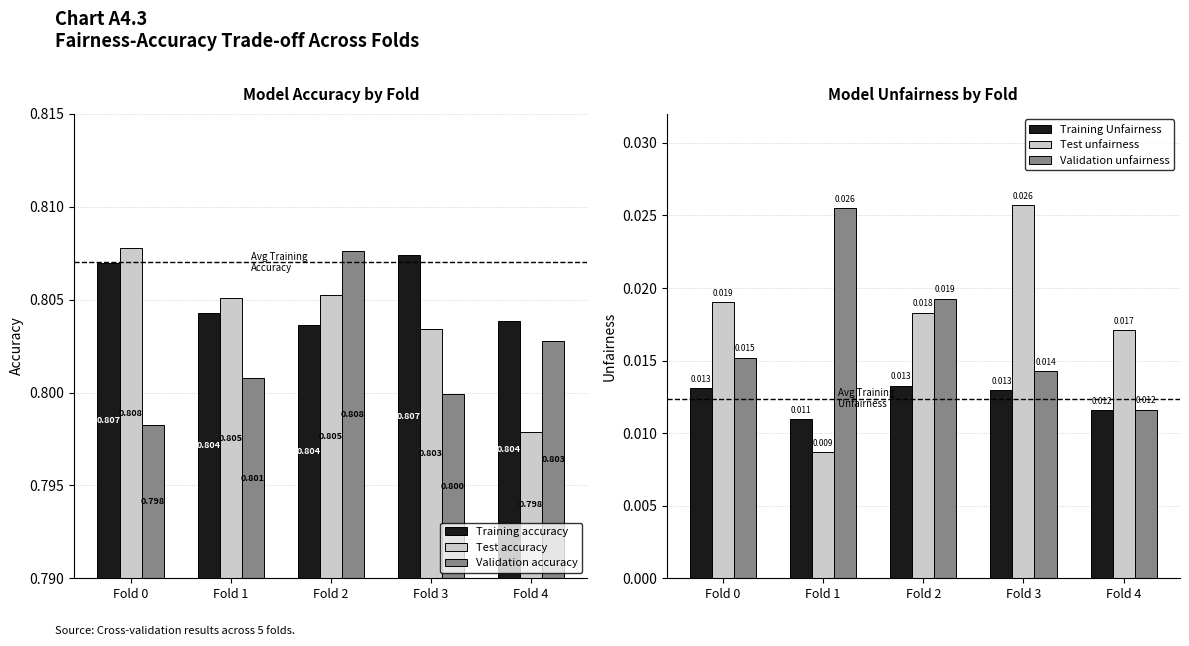

Which series has the widest spread of values?

Test unfairness